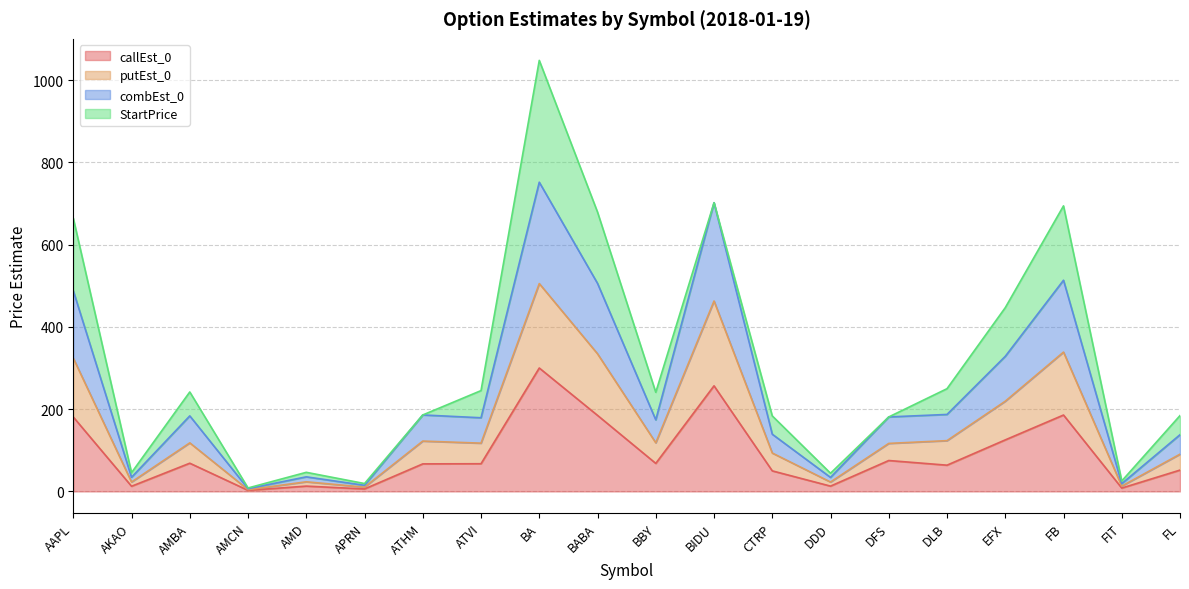

At which label does callEst_0 reach its peak?

BA